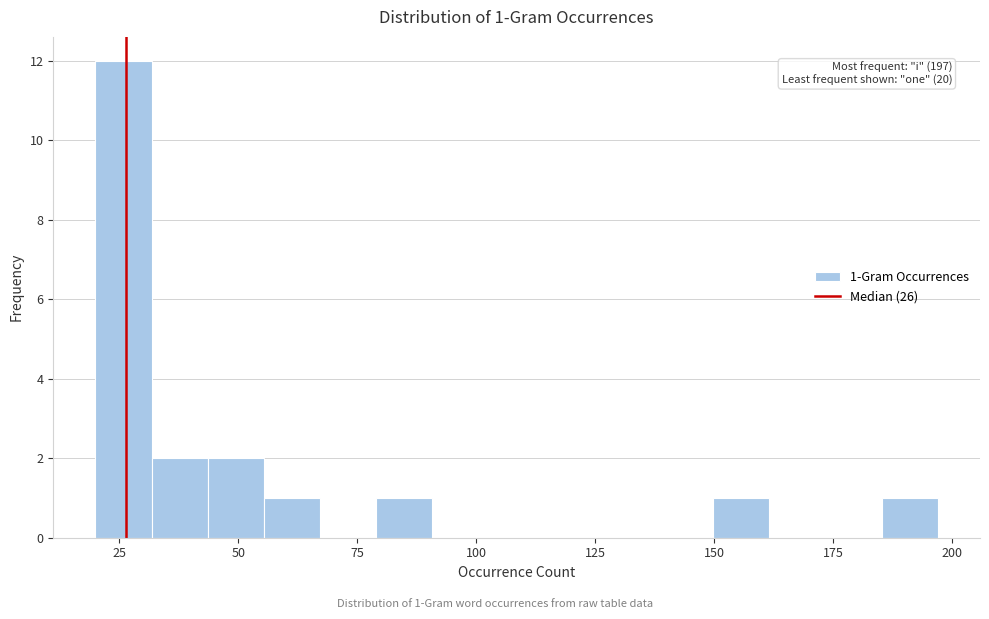

Around what value on the x-axis is the tallest bar? Give the approximate position of its centre, as read against the axis.

25